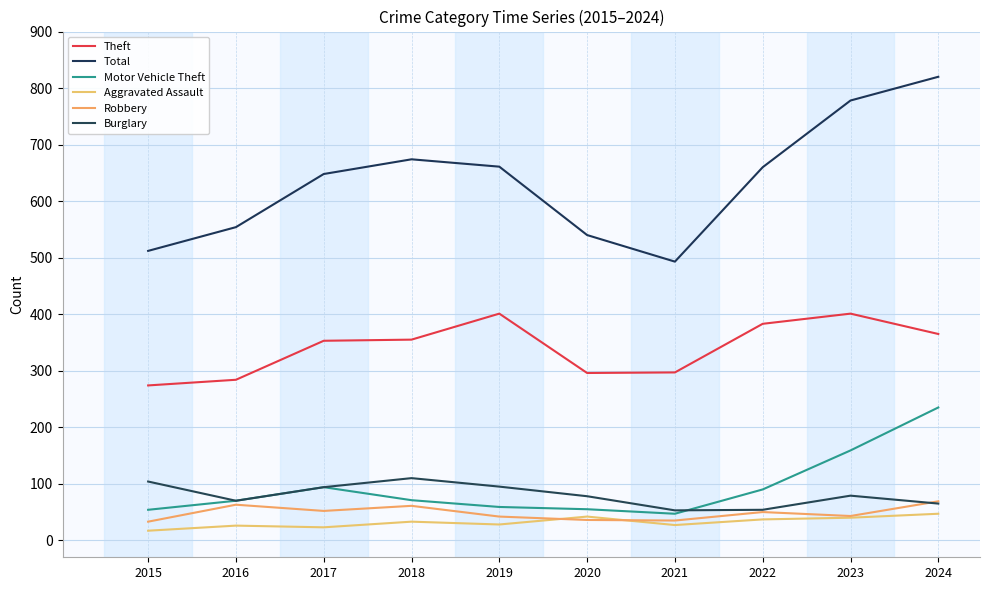

At which label does Motor Vehicle Theft reach its peak?

2024